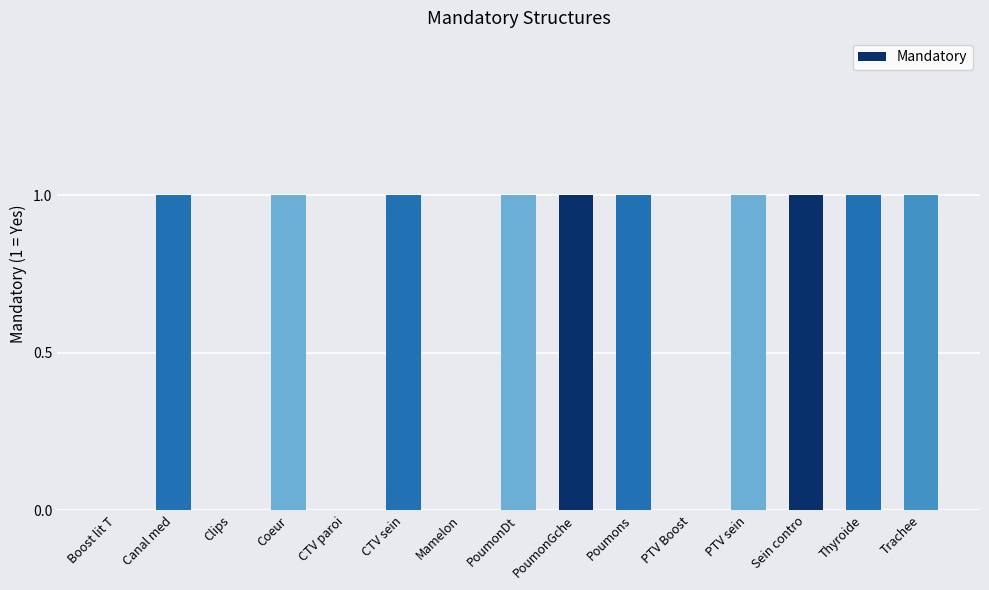

The value at PTV sein is 2. True or false?

False